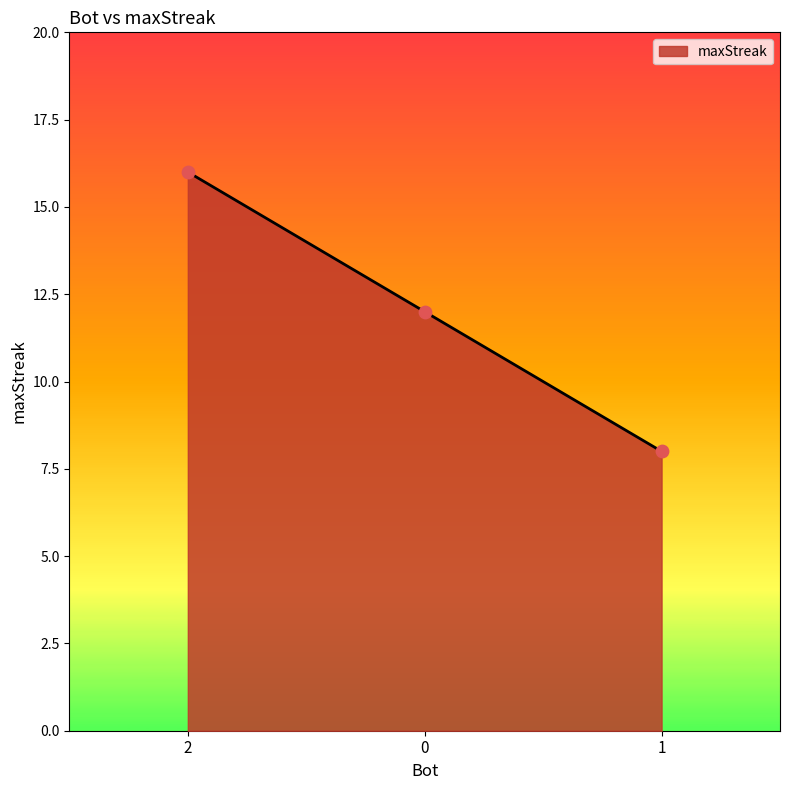

Approximately how many times larger is the value at 2 compared to 1?

2.0